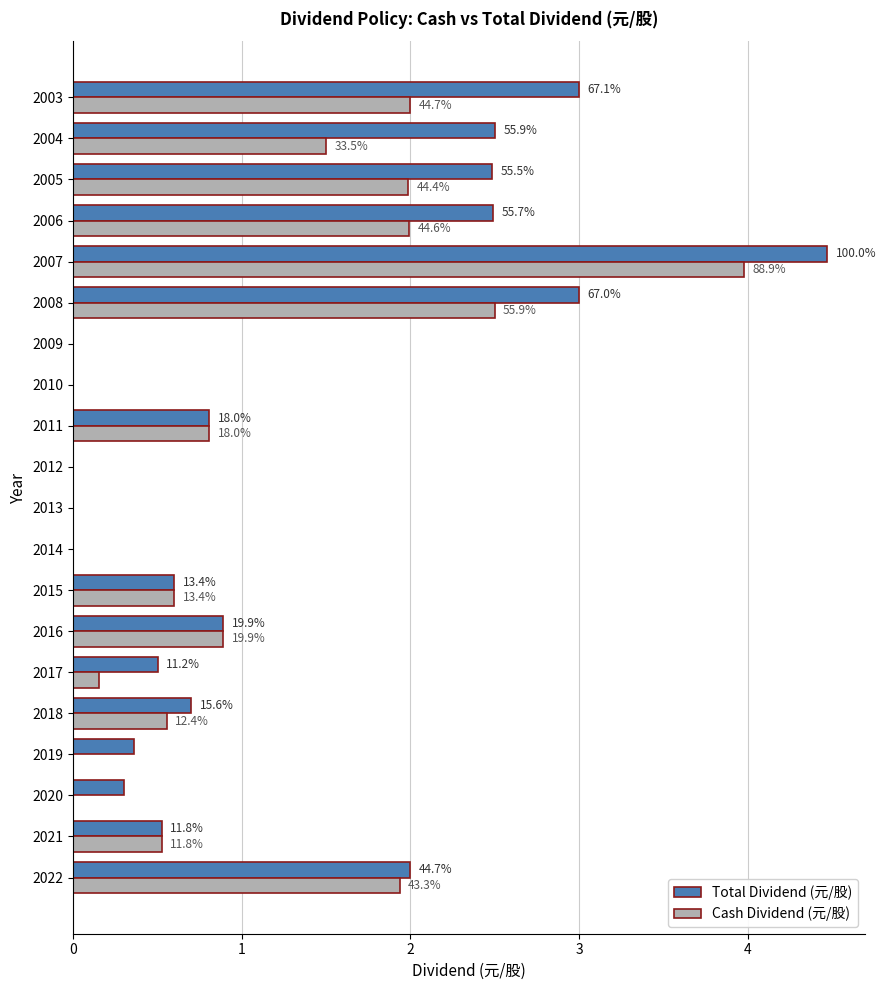

What are all the series names shown in the legend?

Total Dividend (元/股), Cash Dividend (元/股)